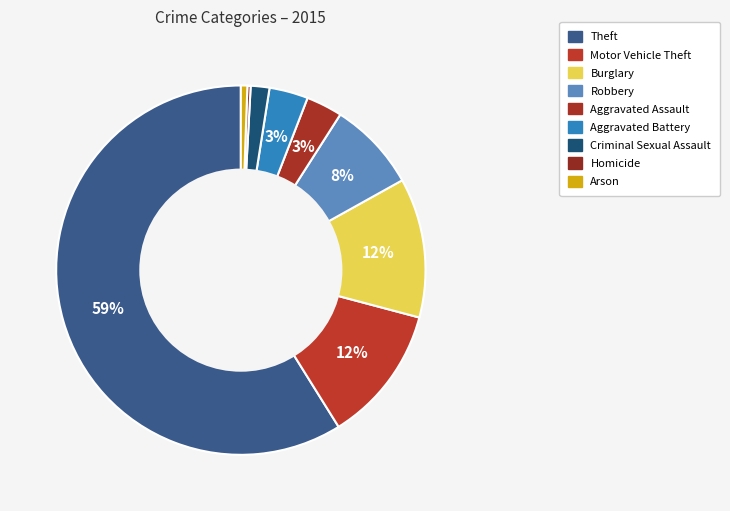

Approximately how many times larger is the value at Arson compared to Criminal Sexual Assault?

0.3